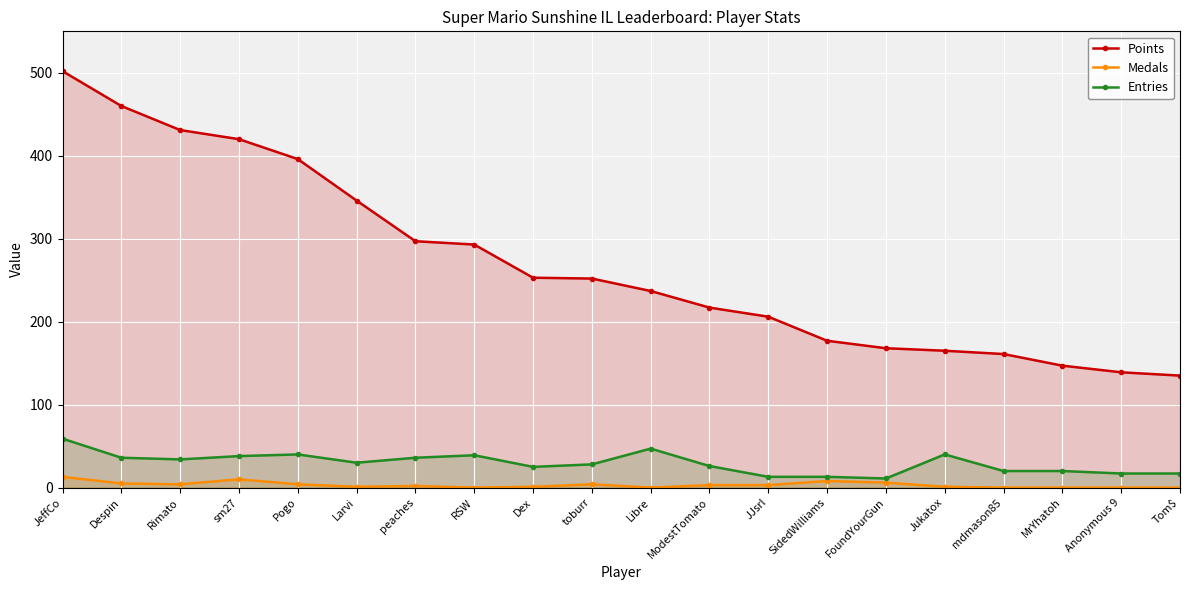

What is the label of the 19th point from the right?

Despin